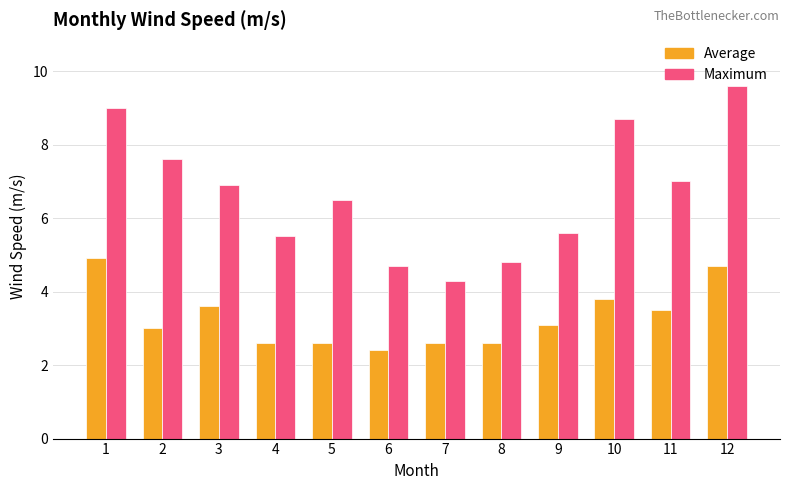

At 12, list the series in order from largest to smallest.

Maximum, Average